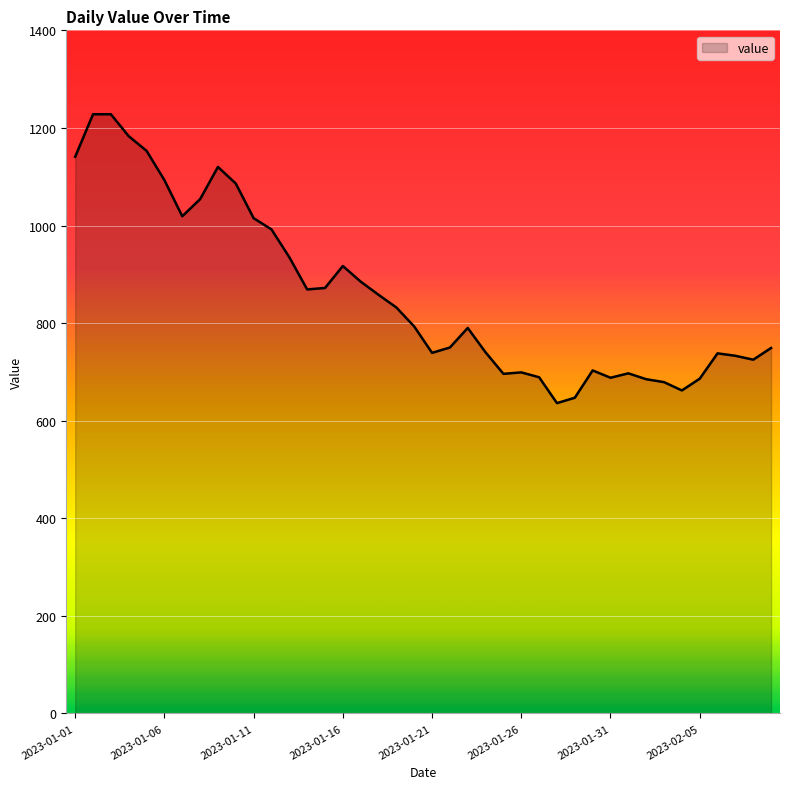

How many lines are shown in the chart?

1